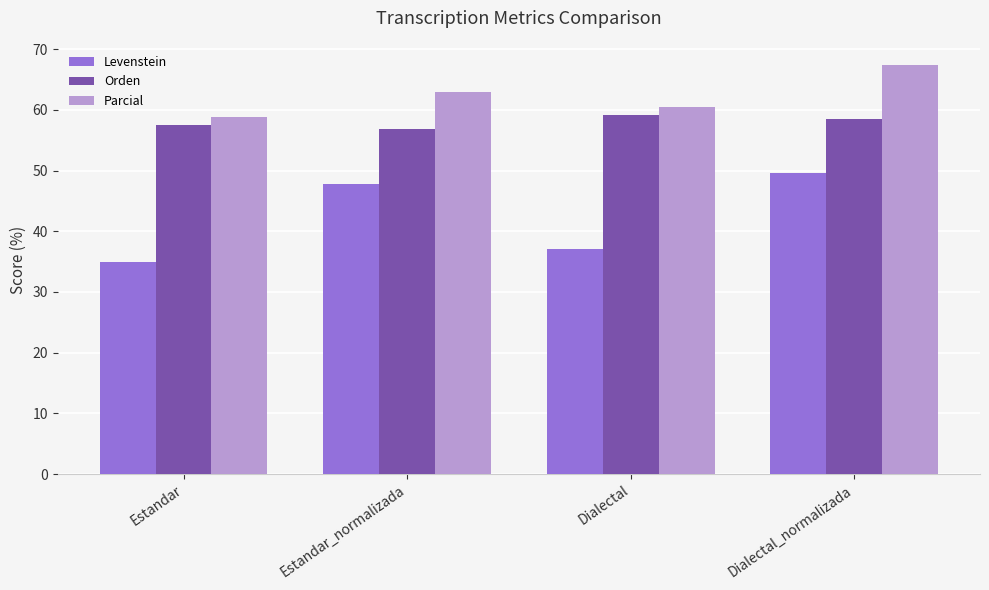

What is the total value across all series at Dialectal_normalizada?

175.3